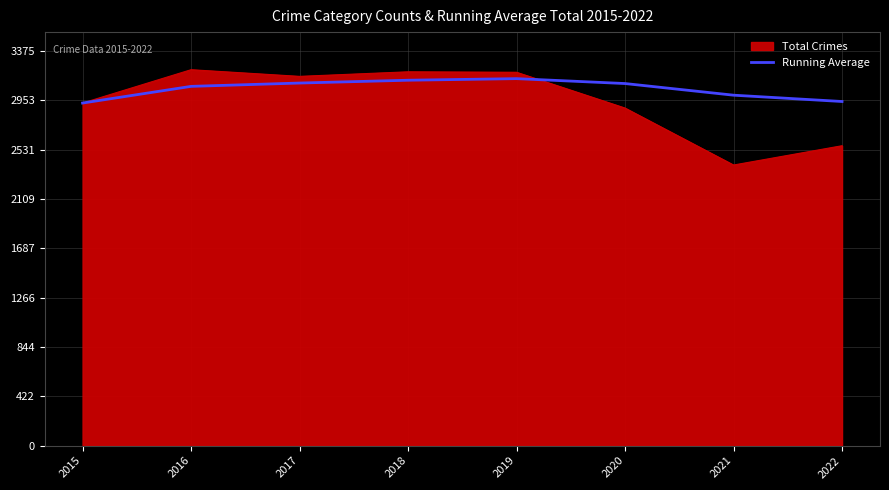

Rank the series at 2020 from lowest to highest value.

Total Crimes, Running Average